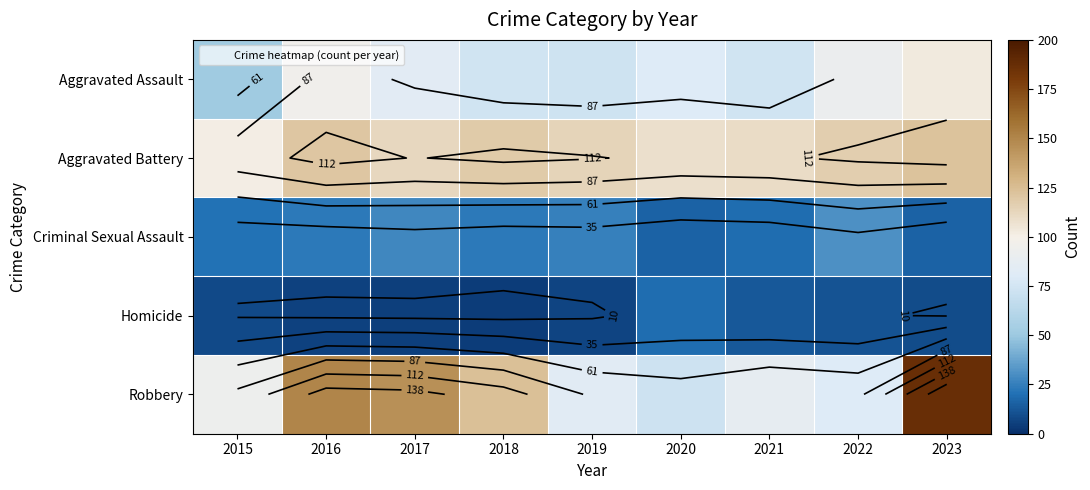

At 2016, list the series in order from largest to smallest.

Robbery, Aggravated Battery, Aggravated Assault, Criminal Sexual Assault, Homicide